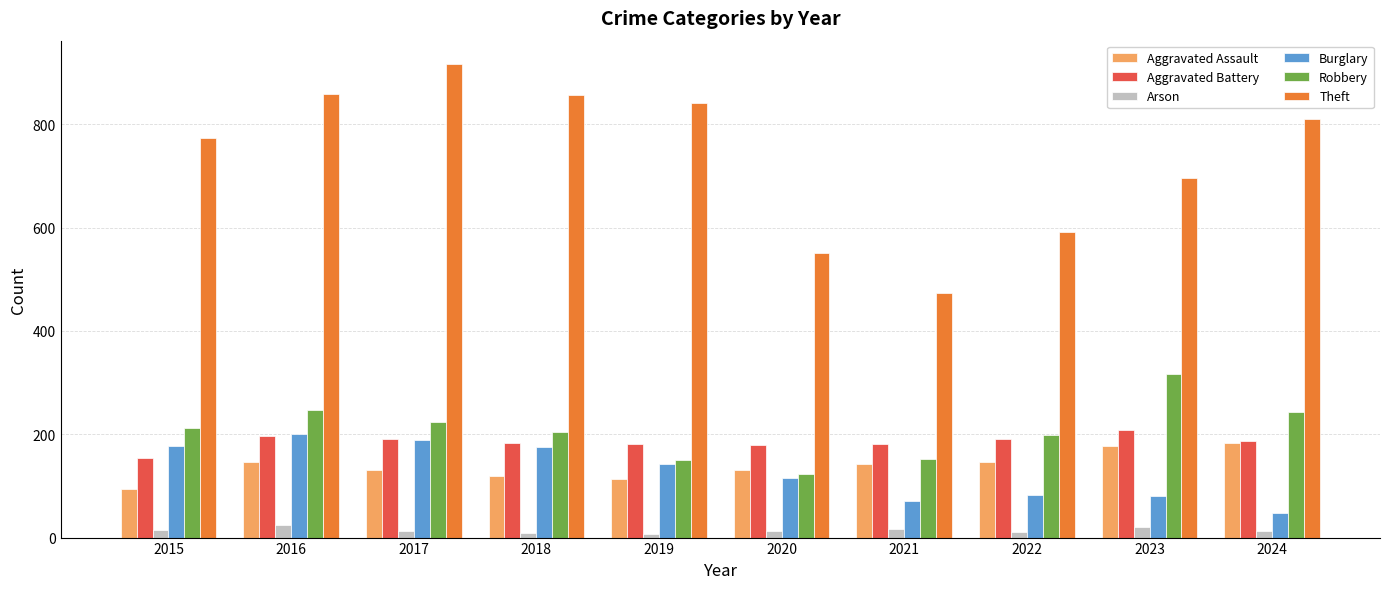

What is the value of the Aggravated Battery bar at the 6th from the left?

180